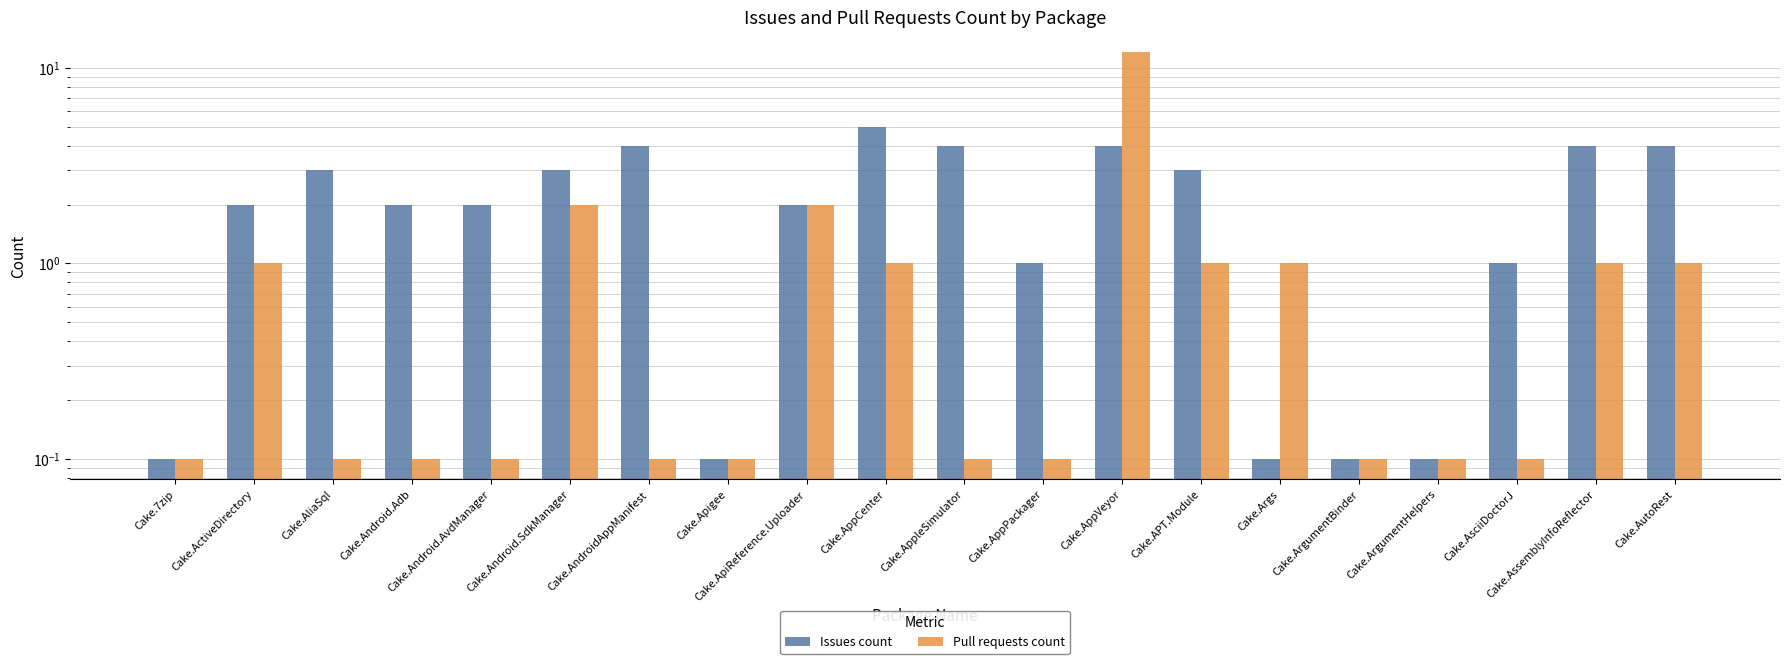

Rank the series by their average value, from highest to lowest.

Issues count, Pull requests count